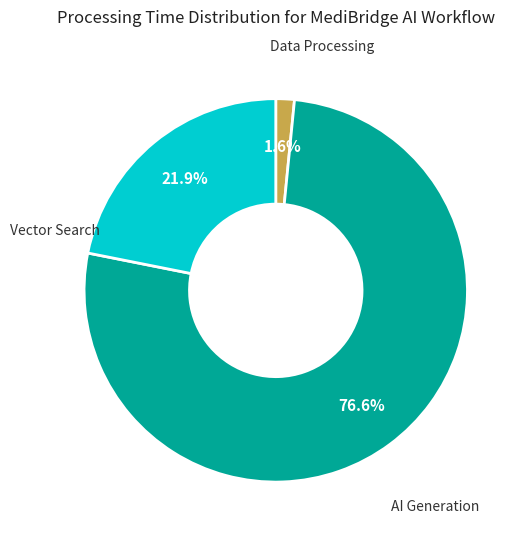

How many segments does this pie chart have?

3